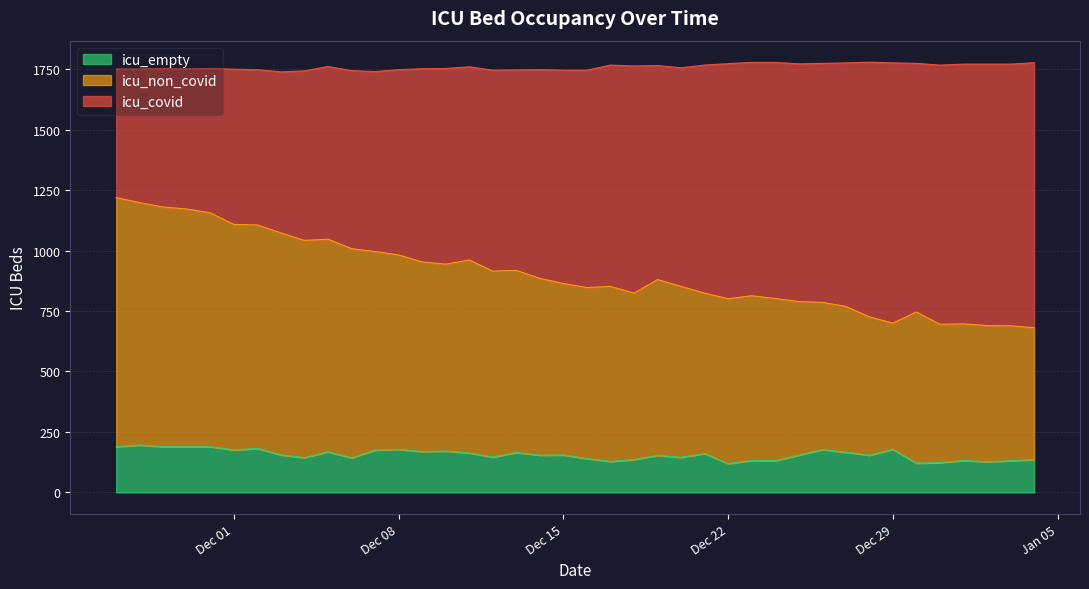

How many series are shown in this chart?

3